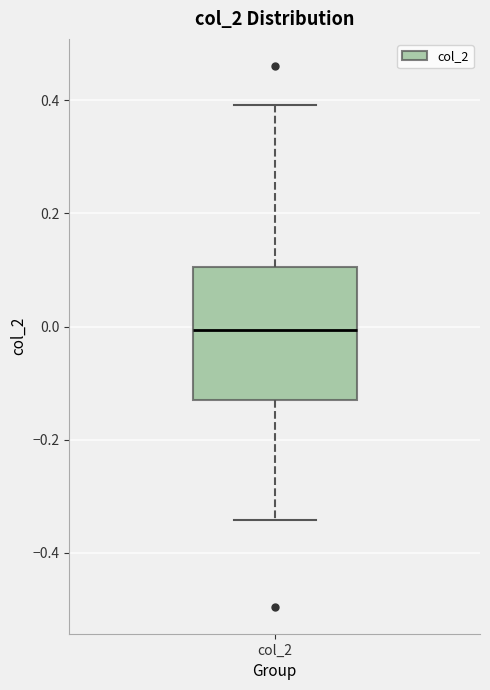

Read this box plot against the y-axis: the position of the median line, the range covered by the box, and the ends of both whiskers. The values are not printed on the chart, so give them approximately, as read against the axis.

median 0.00, box -0.12 to 0.10, whiskers -0.34 to 0.40